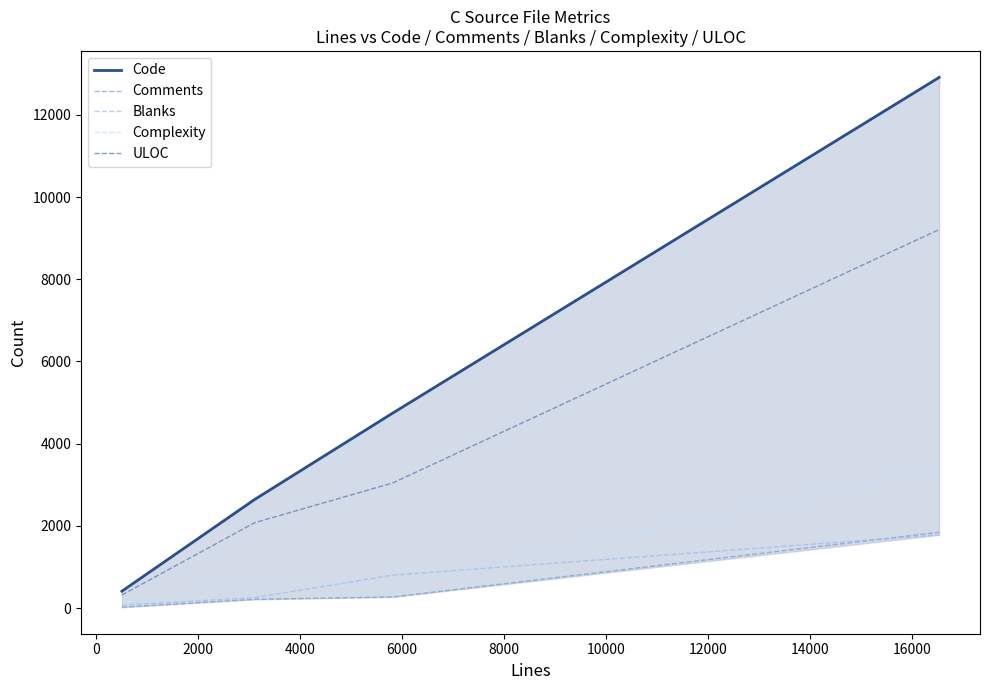

Reading left to right, what are all the values shown in this chart?

Code: 413	2644	4744	12909
Comments: 23	215	273	1846
Blanks: 75	256	804	1784
Complexity: 97	647	547	3414
ULOC: 320	2079	3045	9209